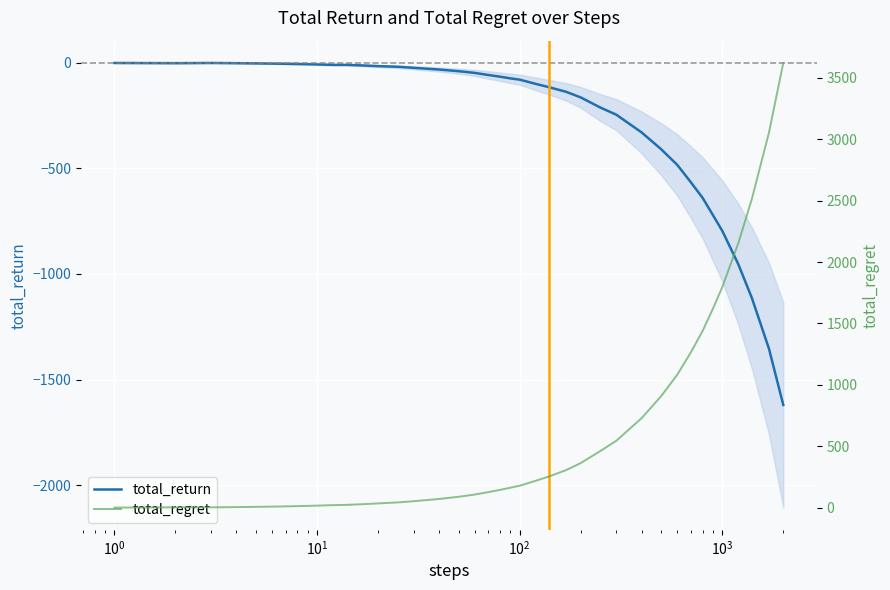

What is the average value of the total_return series?

-262